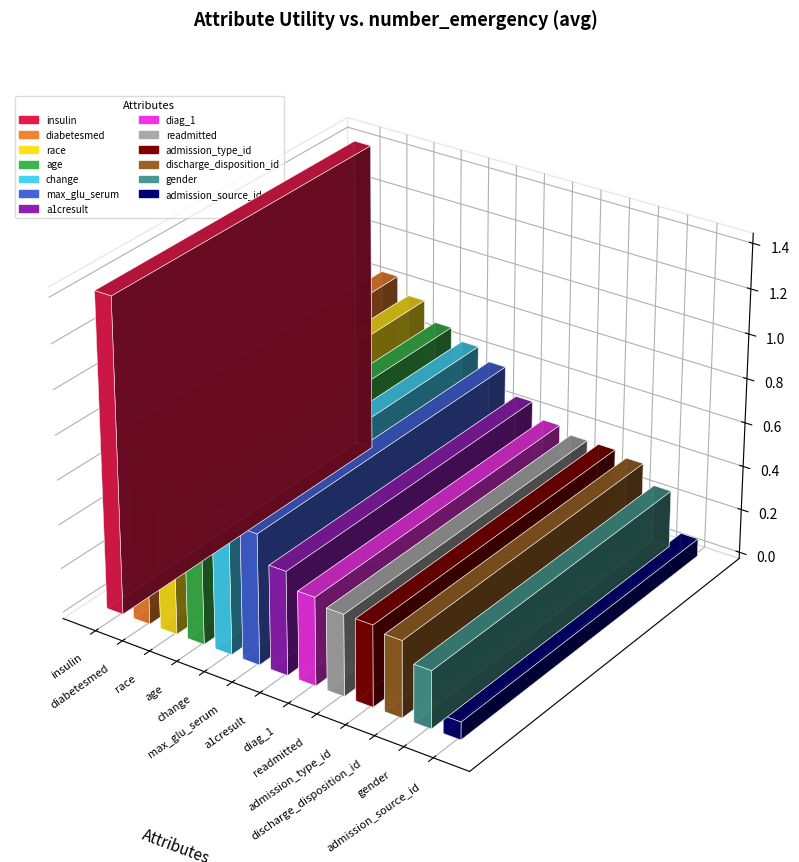

Is it true that the value at gender is 0.3?

True